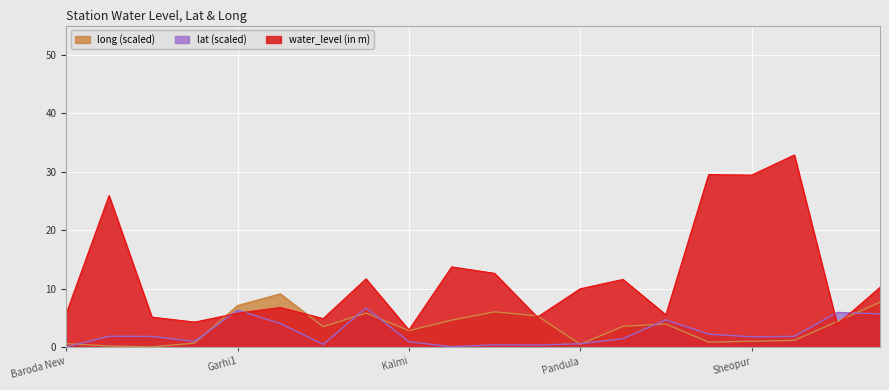

Which series has the largest range (max minus min)?

water_level (in m)